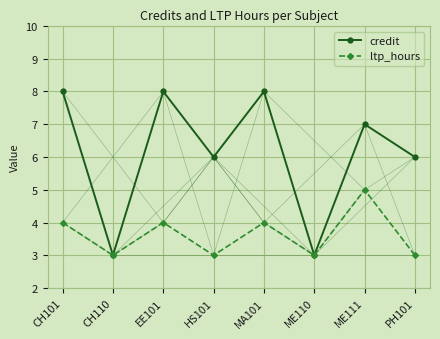

How many interior local peaks does the credit series have?

3